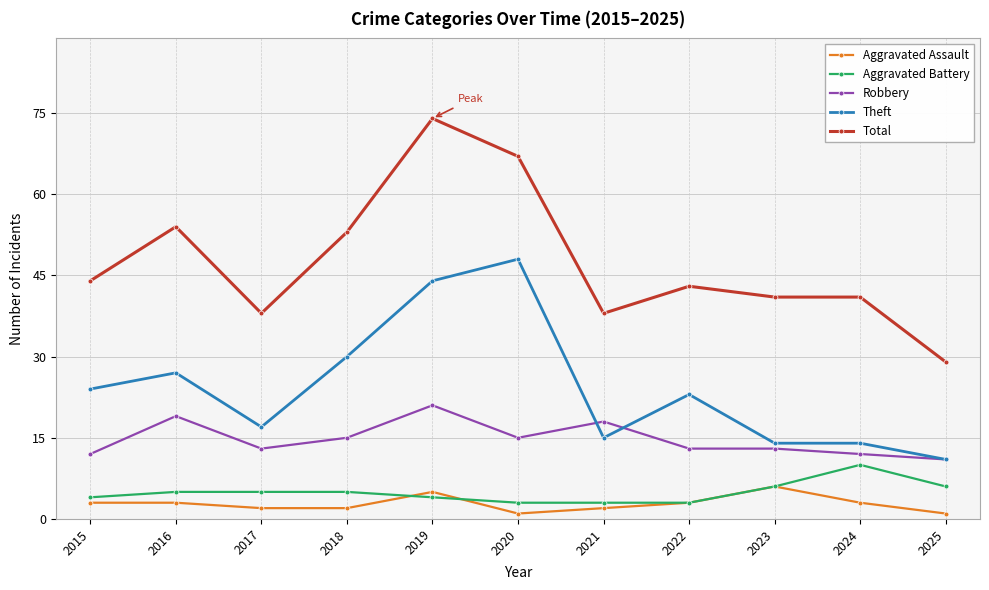

What is the difference between the second highest and minimum values in the Aggravated Assault series?

4